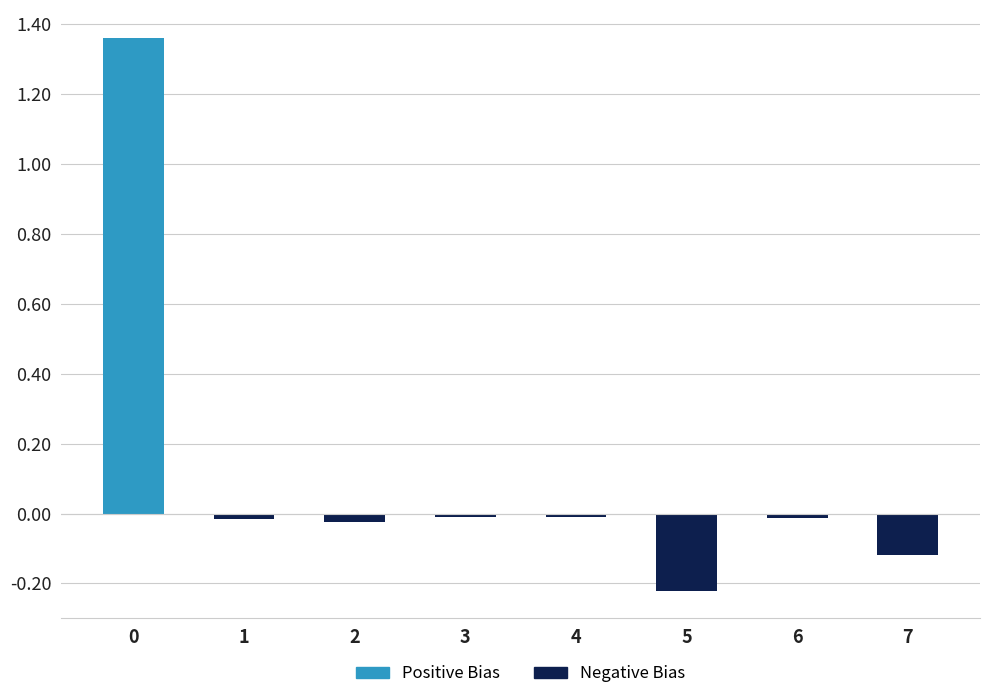

How many data points are above 0?

1